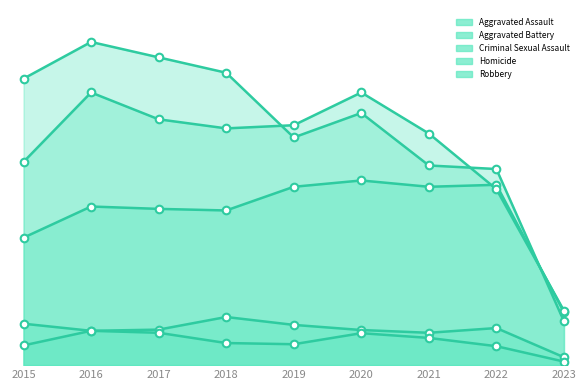

Is the value of Robbery at 2015 greater than the value of Homicide at 2020?

Yes